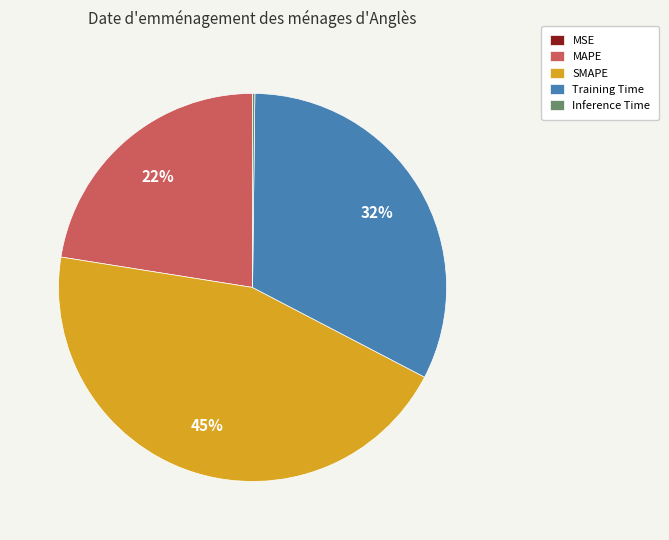

To the nearest percent, what is the average slice percentage?

20%